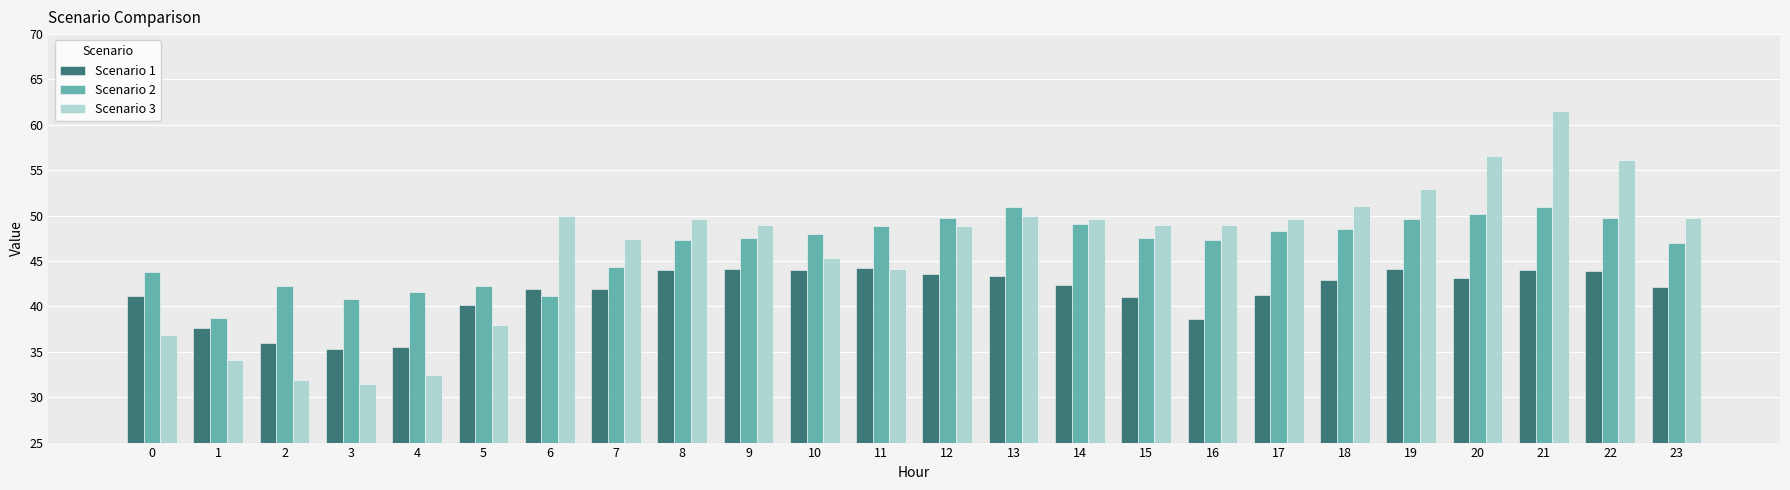

How many distinct data groups are displayed?

3